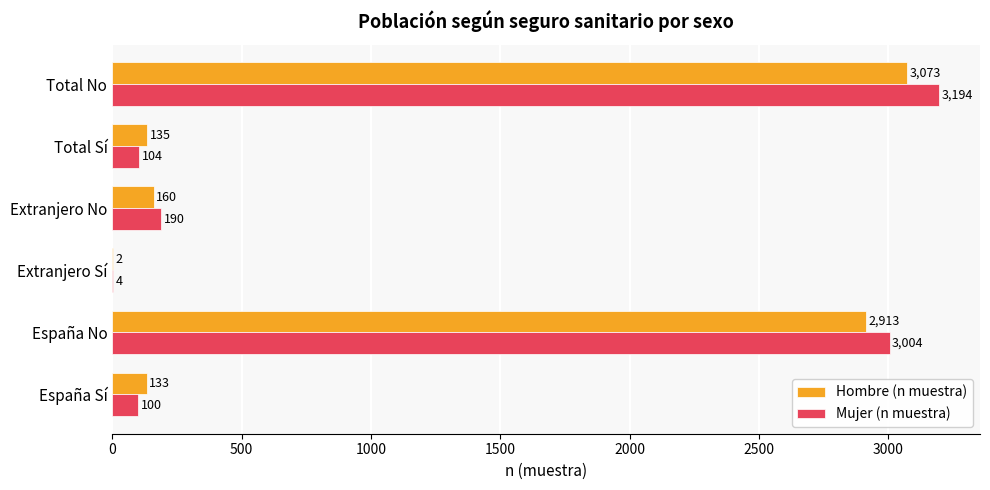

How many series are shown in this chart?

2